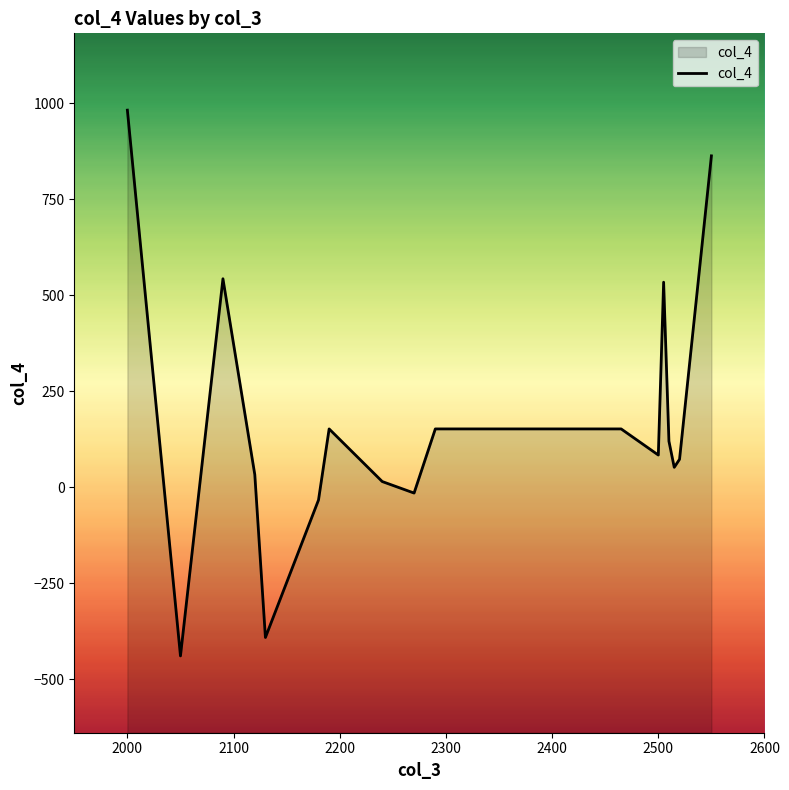

What is the greatest value displayed?

982